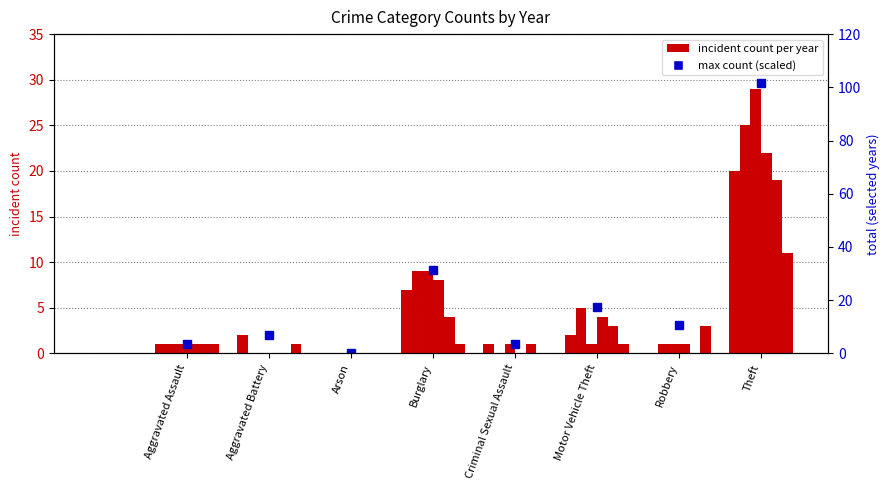

What is the label of the 3rd bar from the right?

Motor Vehicle Theft